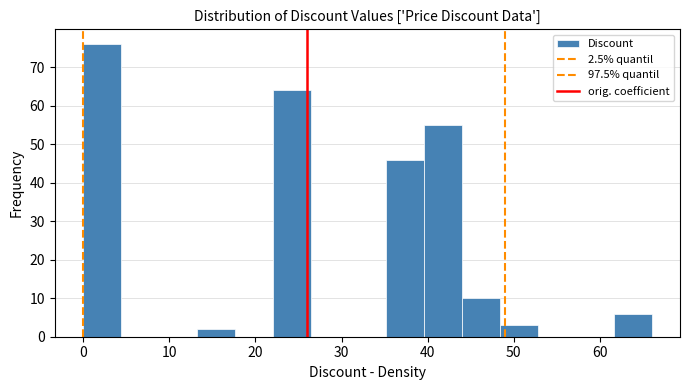

Reading left to right, transcribe this chart: for each bar, give the range it covers on the x-axis and its height. Neither the bar edges nor the heights are printed on the chart, so give them approximately, as read against the axes.

0.0 to 4.4: 76
4.4 to 8.8: 0
8.8 to 13.2: 0
13.2 to 17.6: 2
17.6 to 22.0: 0
22.0 to 26.4: 64
26.4 to 30.8: 0
30.8 to 35.2: 0
35.2 to 39.6: 46
39.6 to 44.0: 55
44.0 to 48.4: 10
48.4 to 52.8: 3
52.8 to 57.2: 0
57.2 to 61.6: 0
61.6 to 66.0: 6